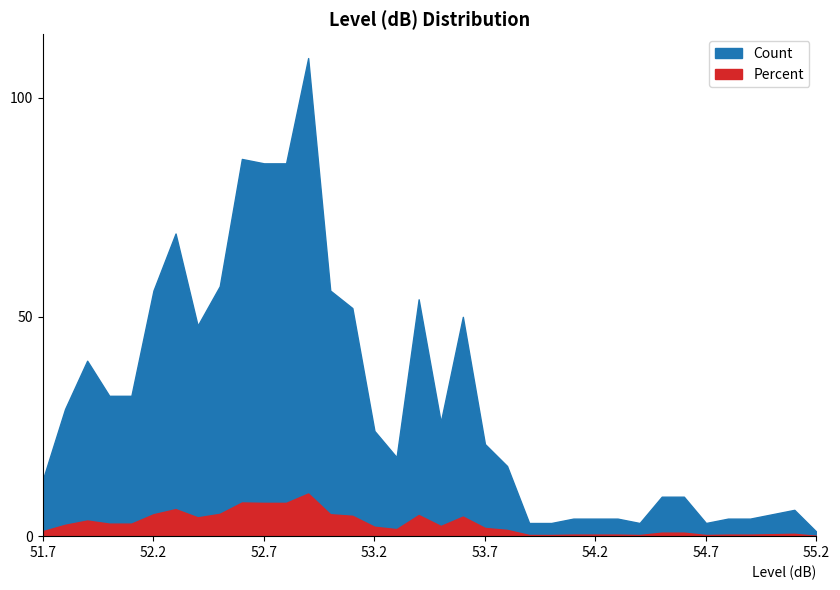

Which series changed the most between 54.6 and 54.9?

Count